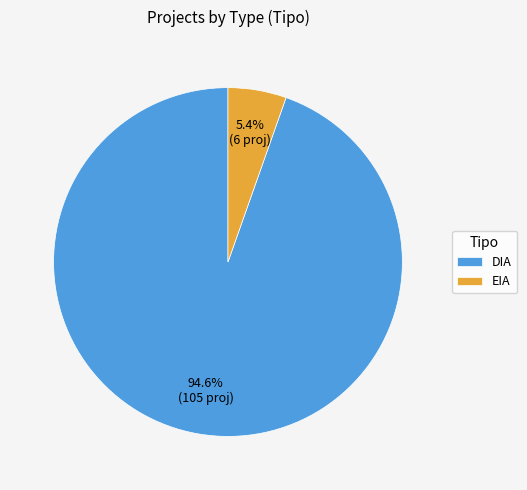

The DIA slice represents 52% of the pie. True or false?

False